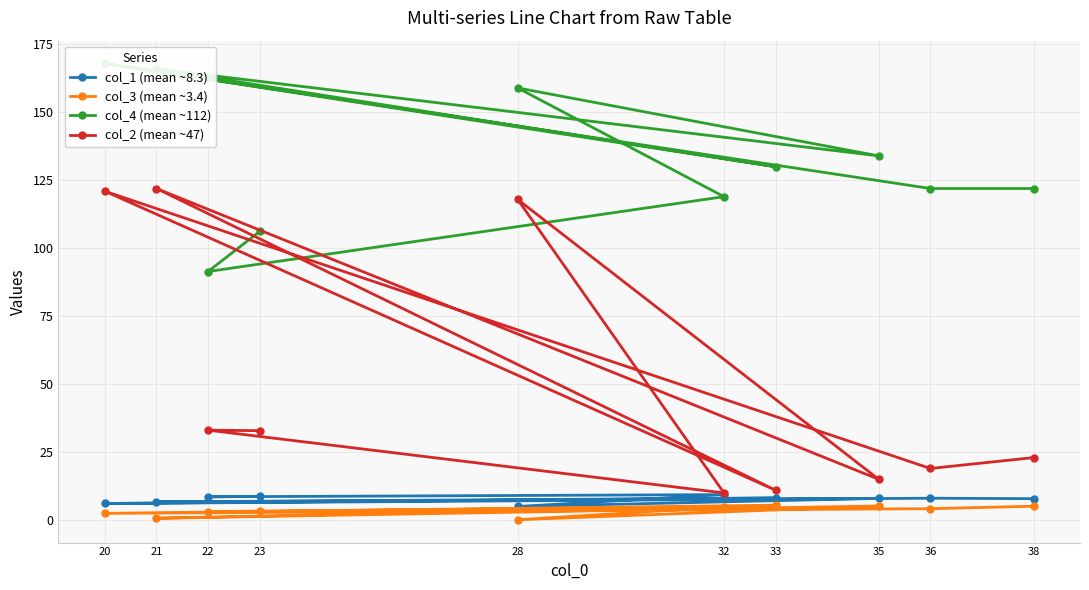

True or false: col_1 (mean ~8.3) and col_4 (mean ~112) cross at least once.

False